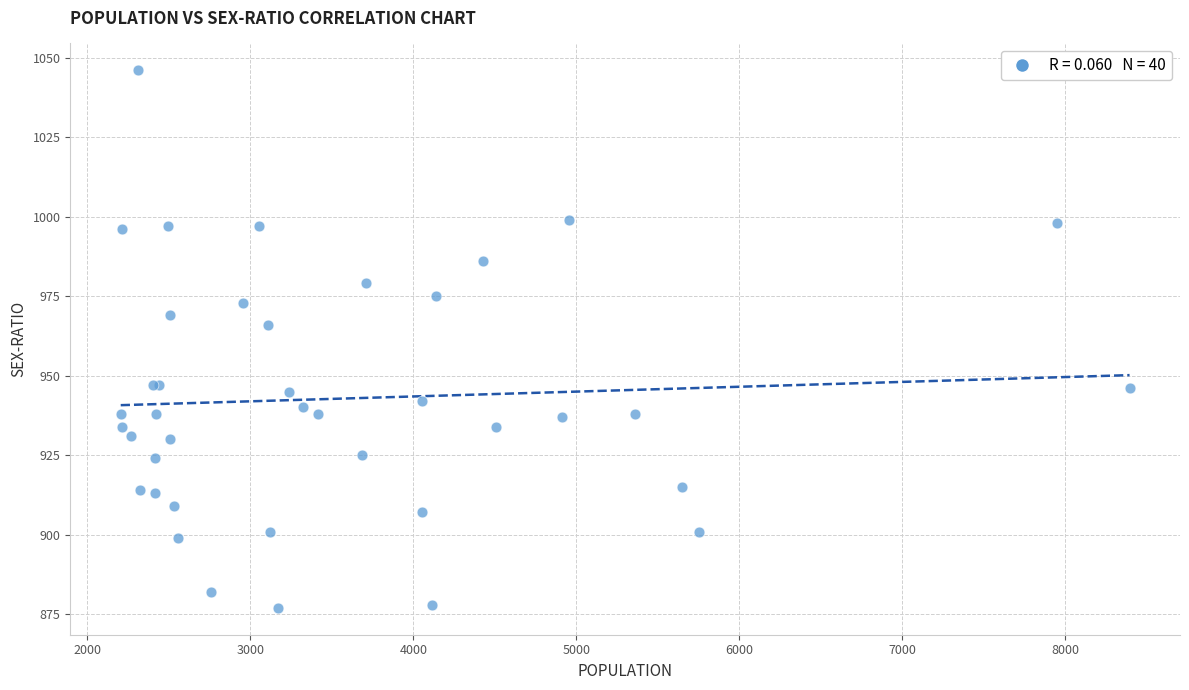

What Y value in the scatter plot is closest to 961?

966